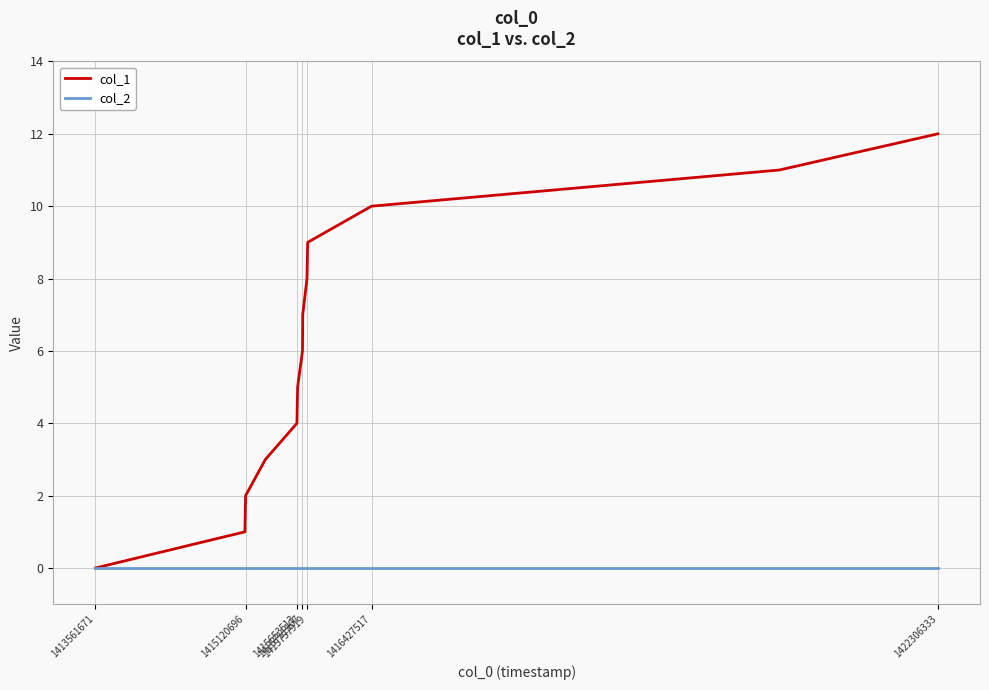

Which series has the largest total across all categories?

col_1